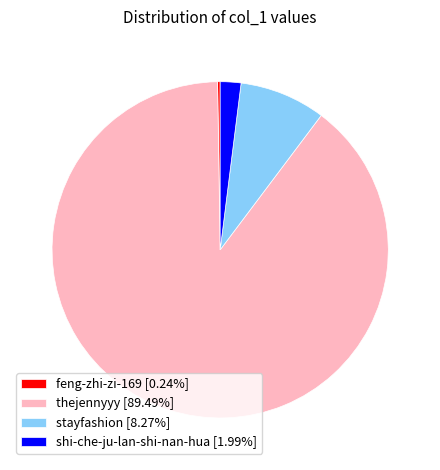

Is the sum of stayfashion [8.27%] and shi-che-ju-lan-shi-nan-hua [1.99%] greater than half?

No